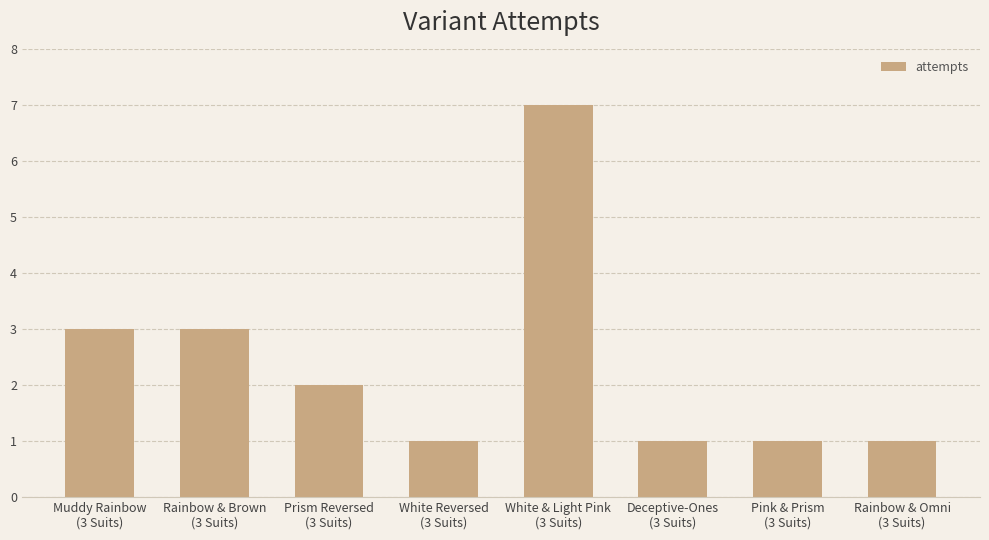

How many values are between 1 and 3?

7